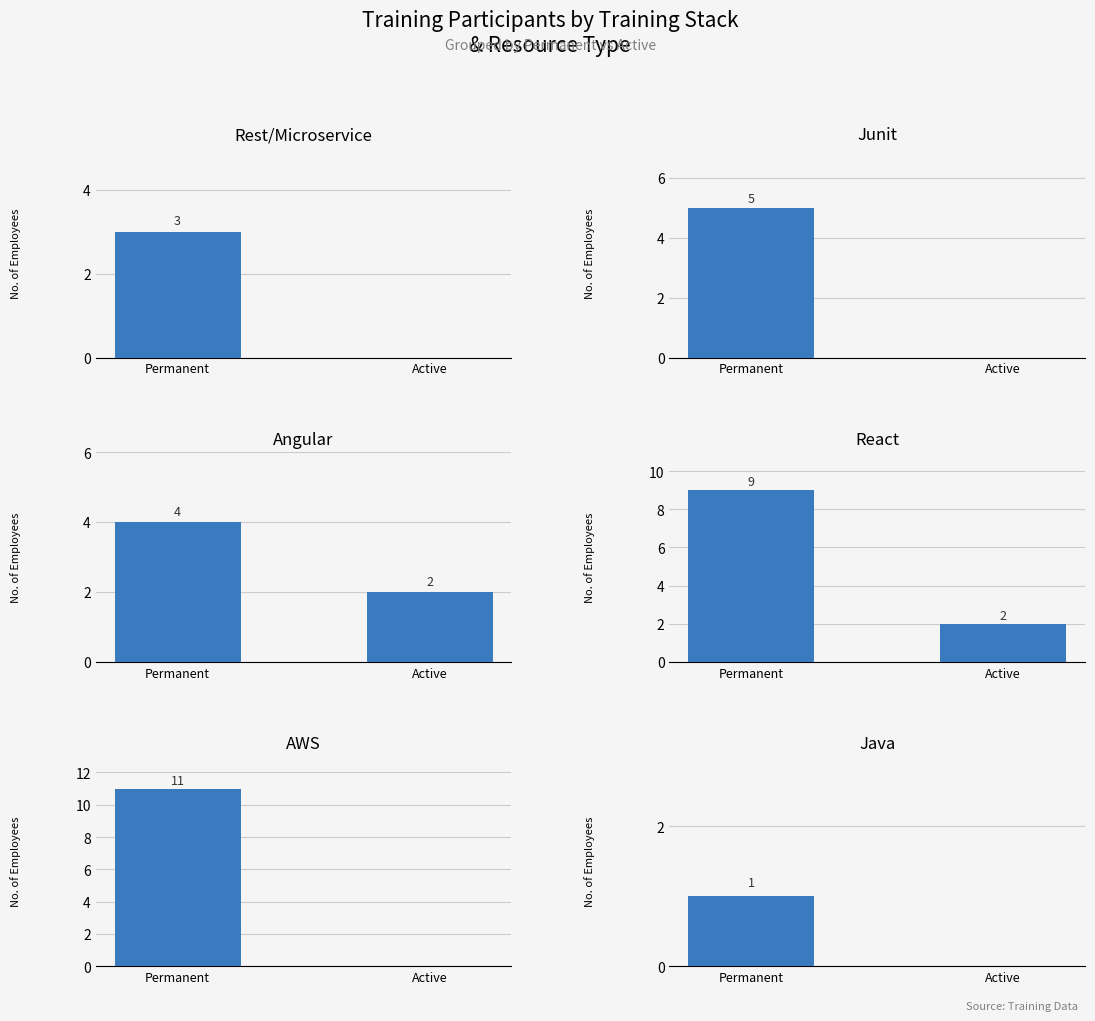

How many series are shown in this chart?

6